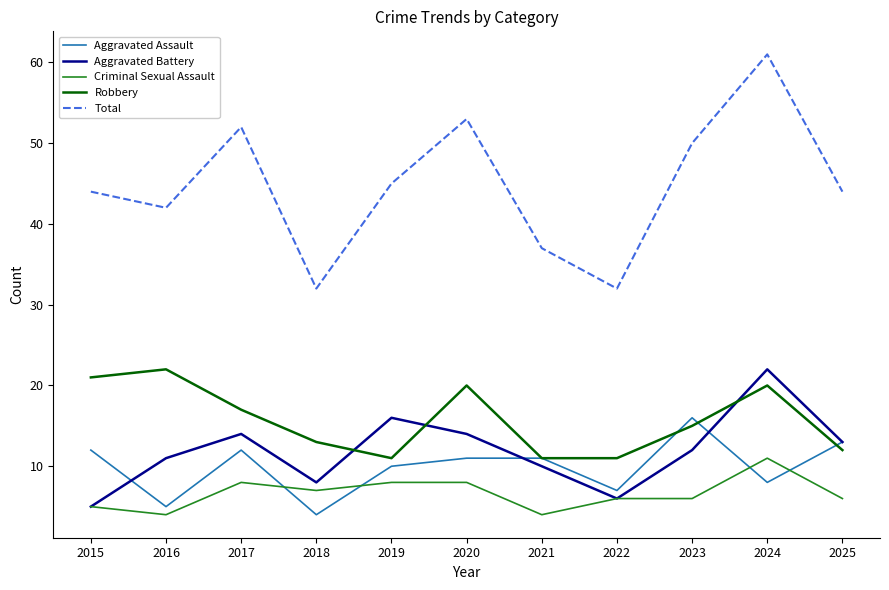

The Total series shows 61 at 2024. True or false?

True